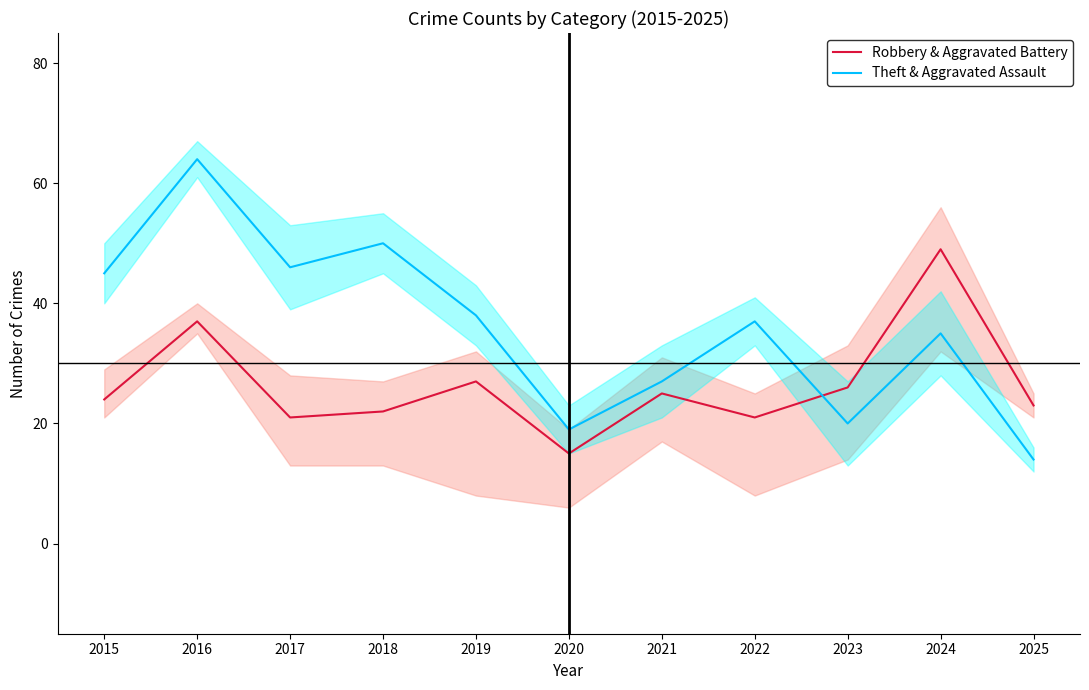

What are all the series names shown in the legend?

Robbery & Aggravated Battery, Theft & Aggravated Assault